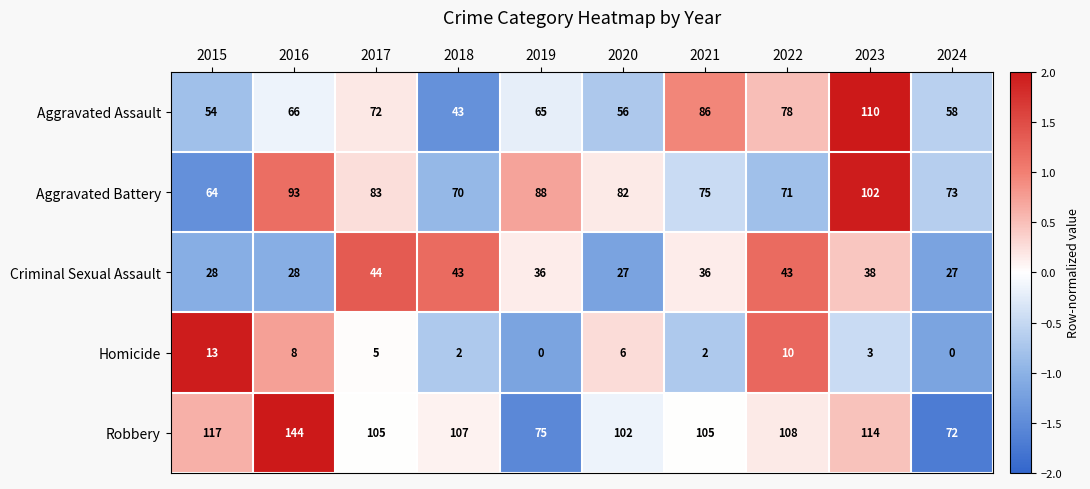

What is the approximate value of Aggravated Assault at 2023, to the nearest 5?

110